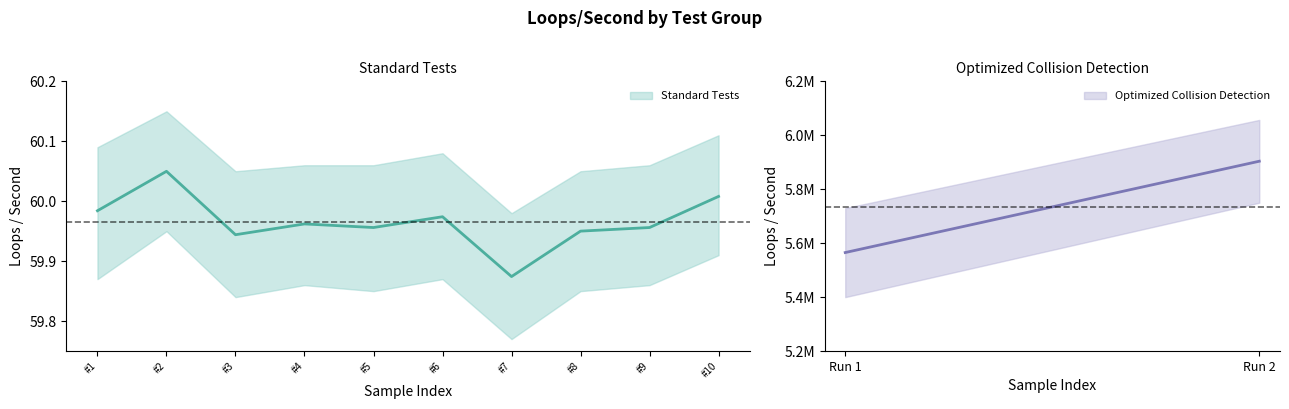

What is the difference between the maximum and minimum values in the Optimized series?

338570.0